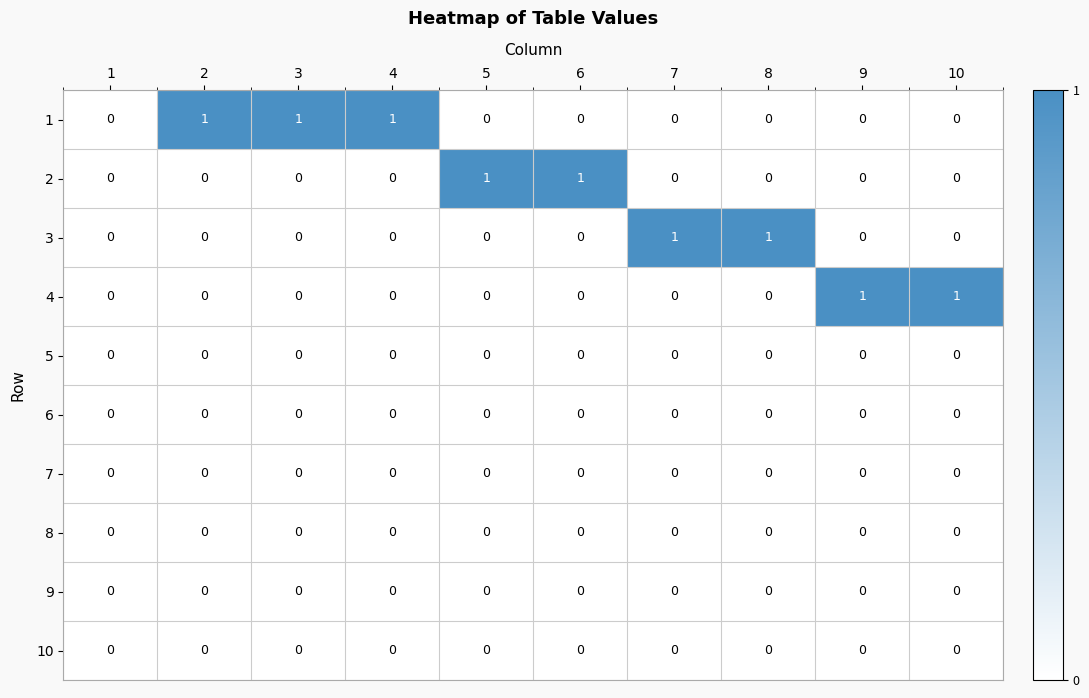

What is the total value across all series at 6?

1